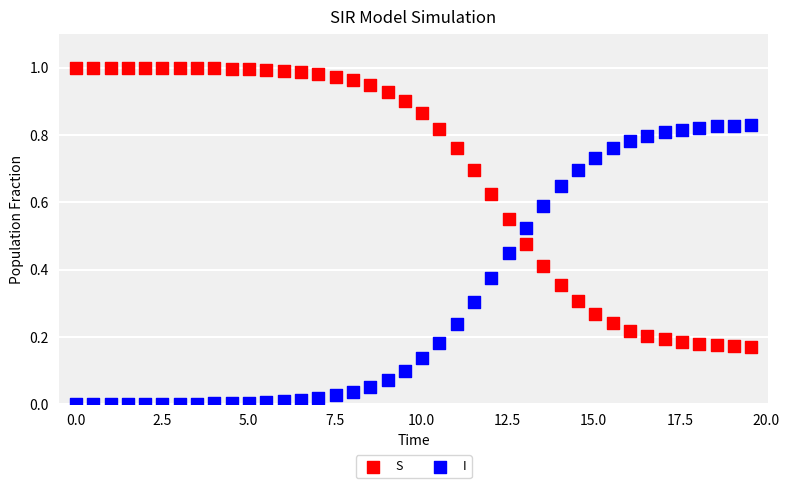

Across all data points, what is the range of X values (max minus min)?

19.6